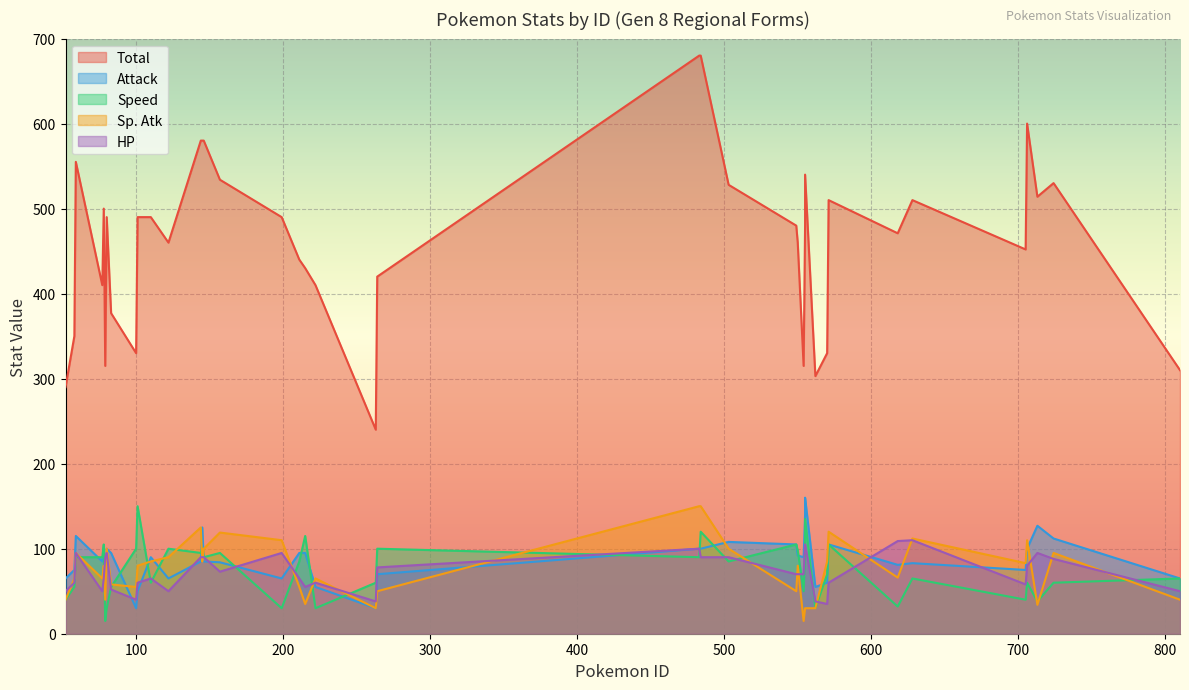

At which label is Total closest to 460?

122